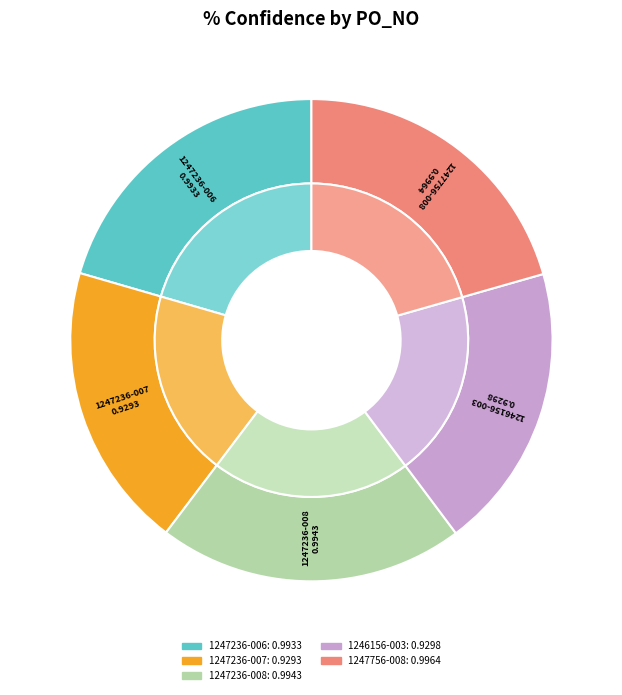

Combined, what portion of the pie is 1247236-008 and 1247756-008?

41.1%